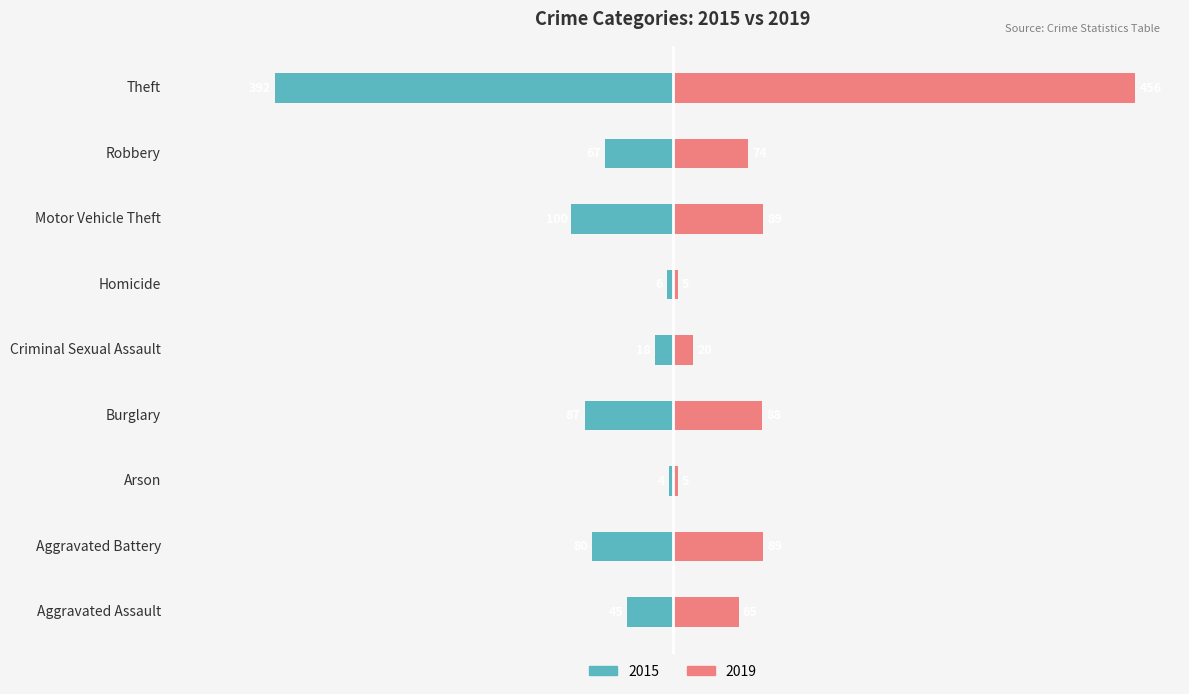

Which series has the largest range (max minus min)?

2019